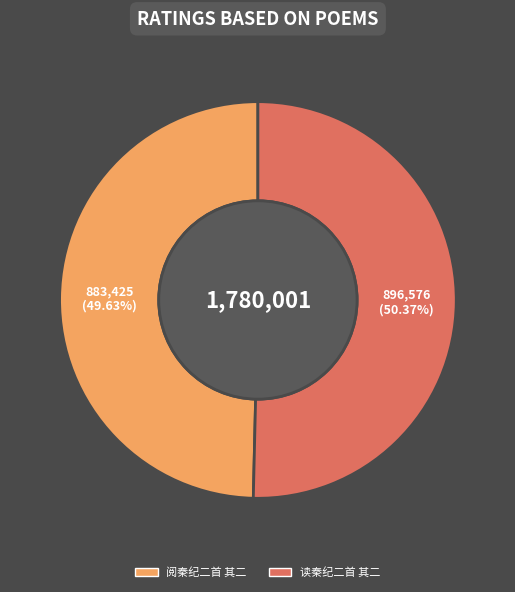

Count the number of slices in the pie.

2